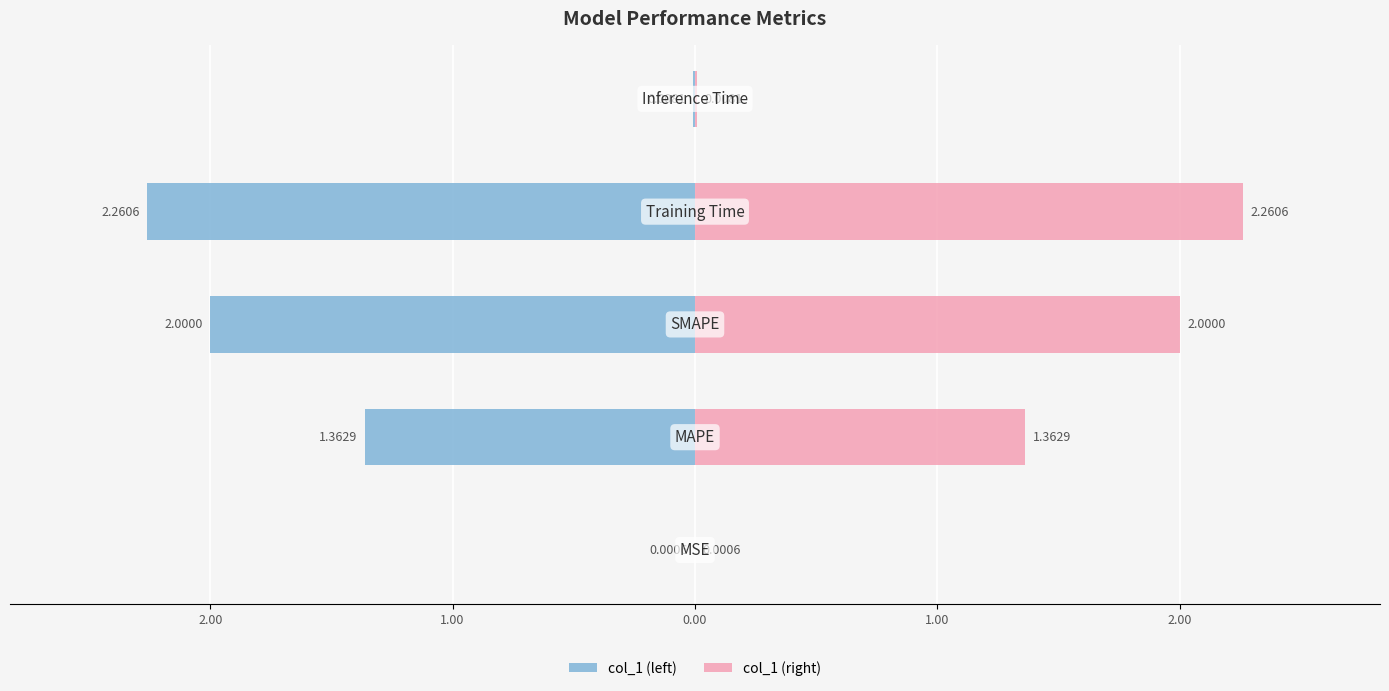

Is the value of col_1 (left) at 1.00 greater than the value of col_1 (right) at 2.00?

No